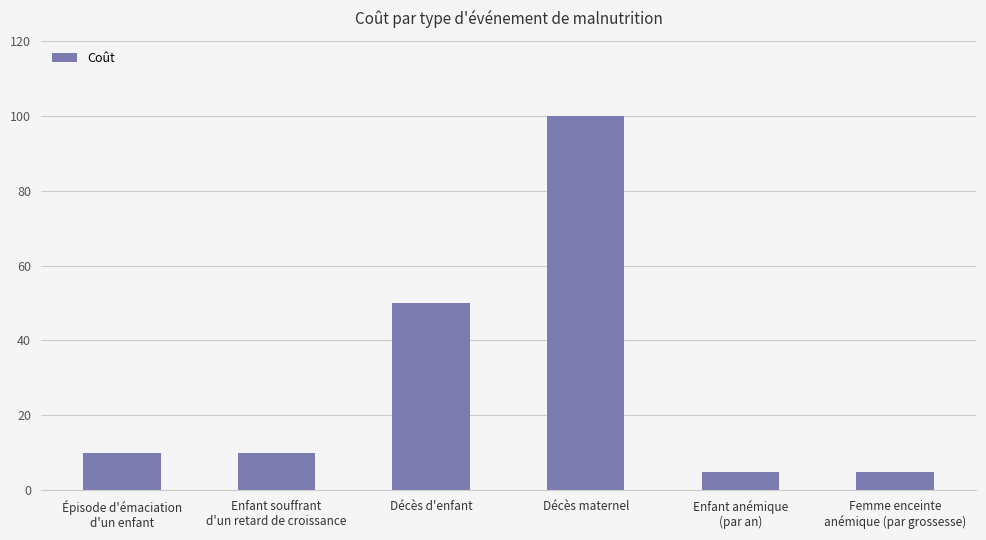

What position from the left is Décès maternel?

4